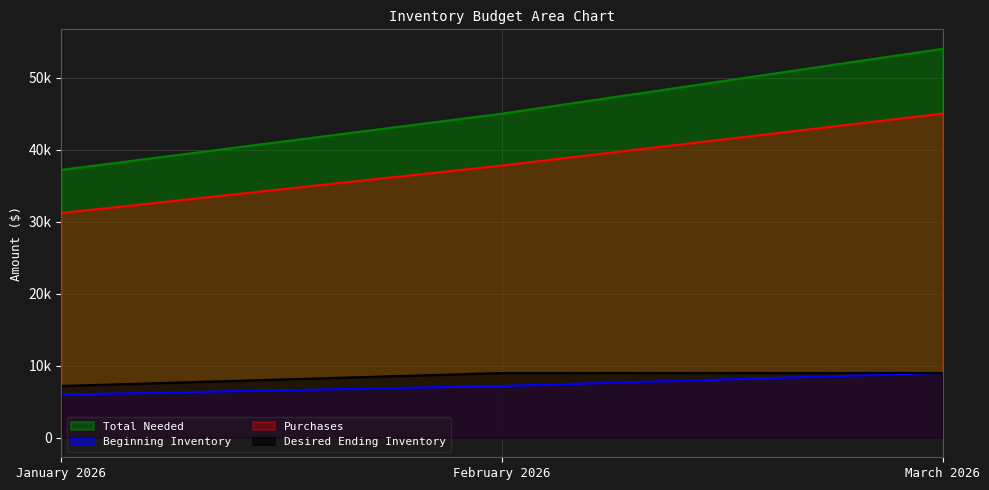

What is the label of the 3rd point from the left?

March 2026